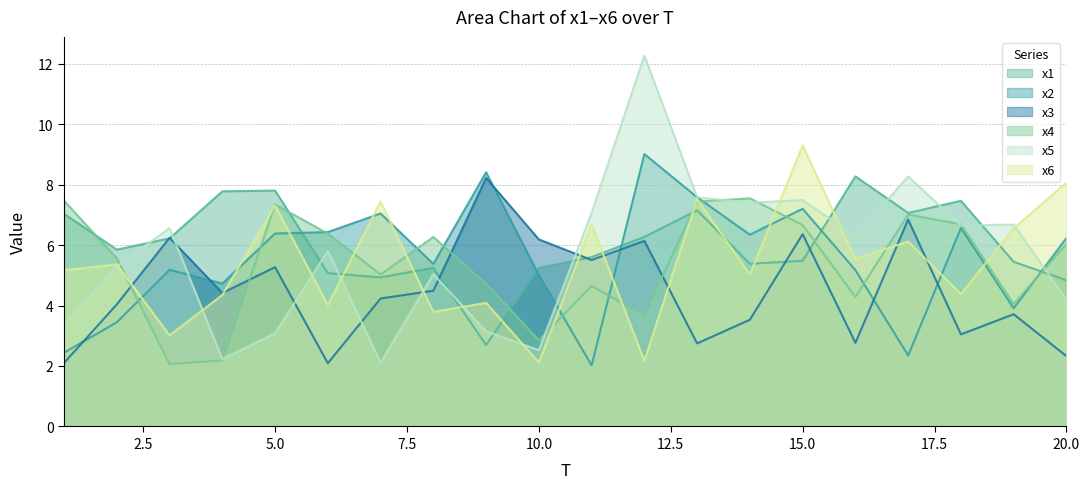

The value of x4 at 8 is 6.3. True or false?

True